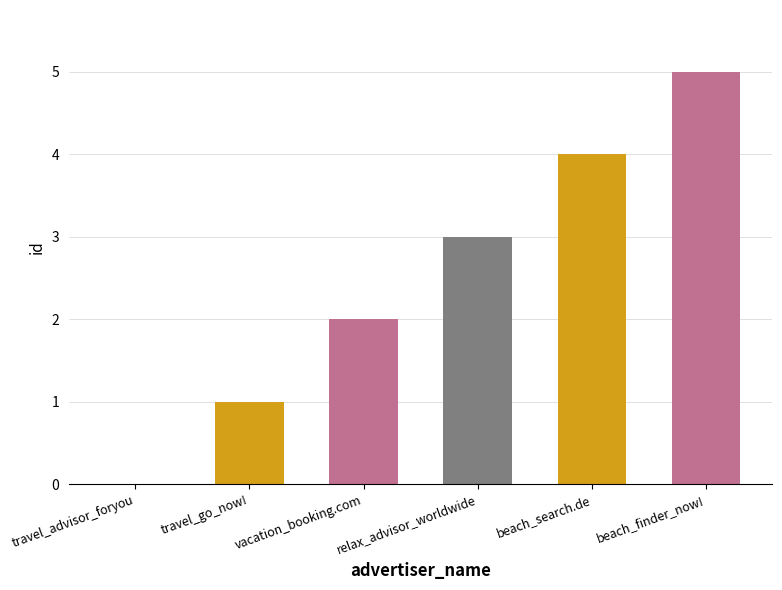

How many data points does each series have?

6